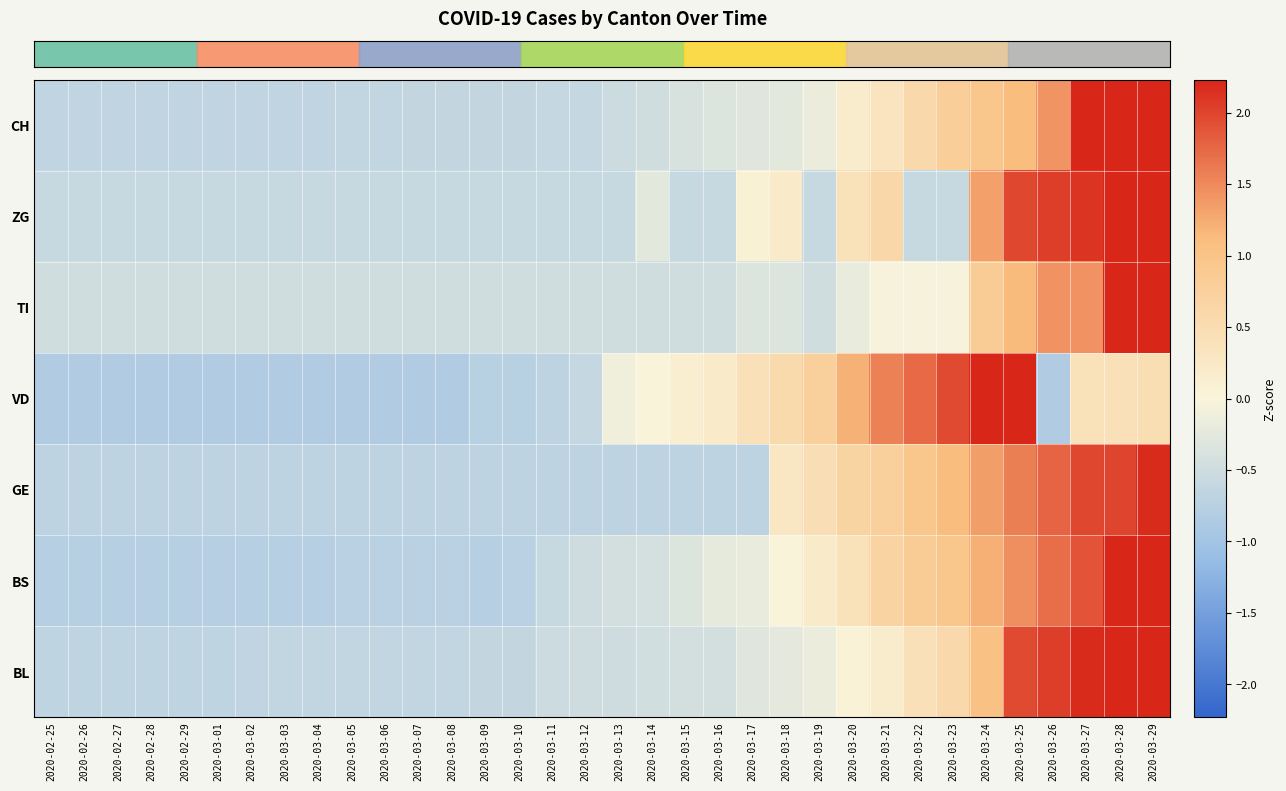

Count the number of data series in this chart.

7